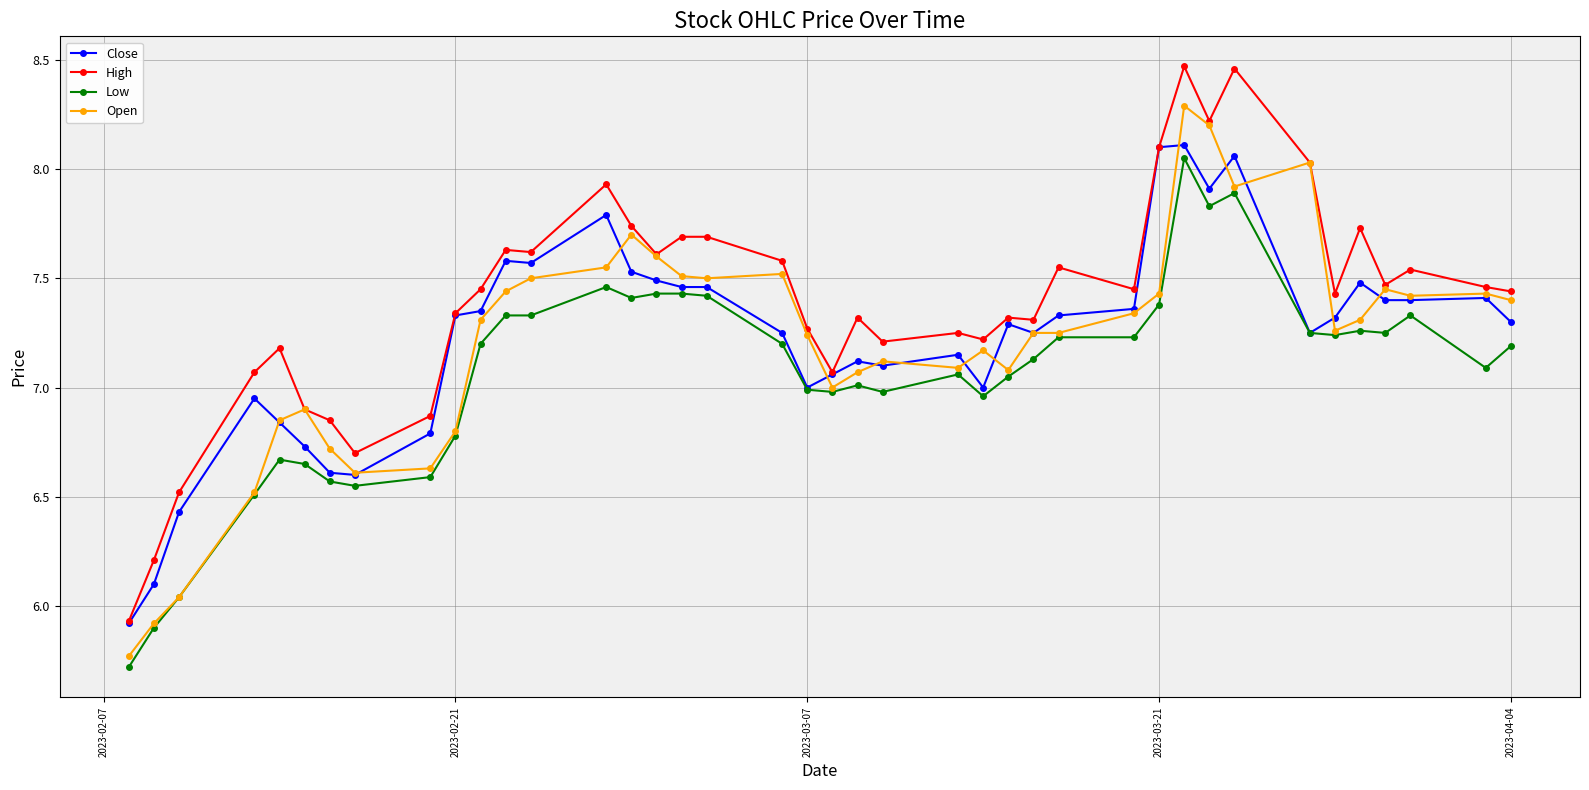

Which series has the largest total across all categories?

High